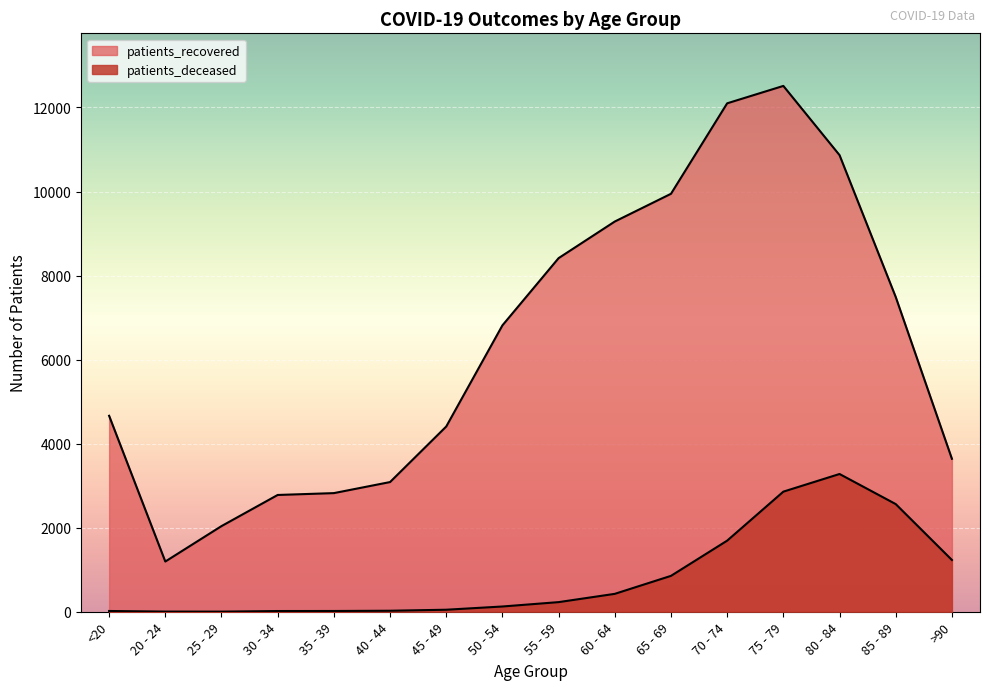

Reading right to left, extract all data points from this chart.

patients_deceased: >90=1232	85 - 89=2562	80 - 84=3278	75 - 79=2858	70 - 74=1692	65 - 69=854	60 - 64=426	55 - 59=229	50 - 54=125	45 - 49=48	40 - 44=24	35 - 39=18	30 - 34=17	25 - 29=3	20 - 24=4	<20=18
patients_recovered: >90=3640	85 - 89=7490	80 - 84=10866	75 - 79=12513	70 - 74=12099	65 - 69=9946	60 - 64=9286	55 - 59=8415	50 - 54=6815	45 - 49=4408	40 - 44=3086	35 - 39=2823	30 - 34=2779	25 - 29=2038	20 - 24=1195	<20=4663